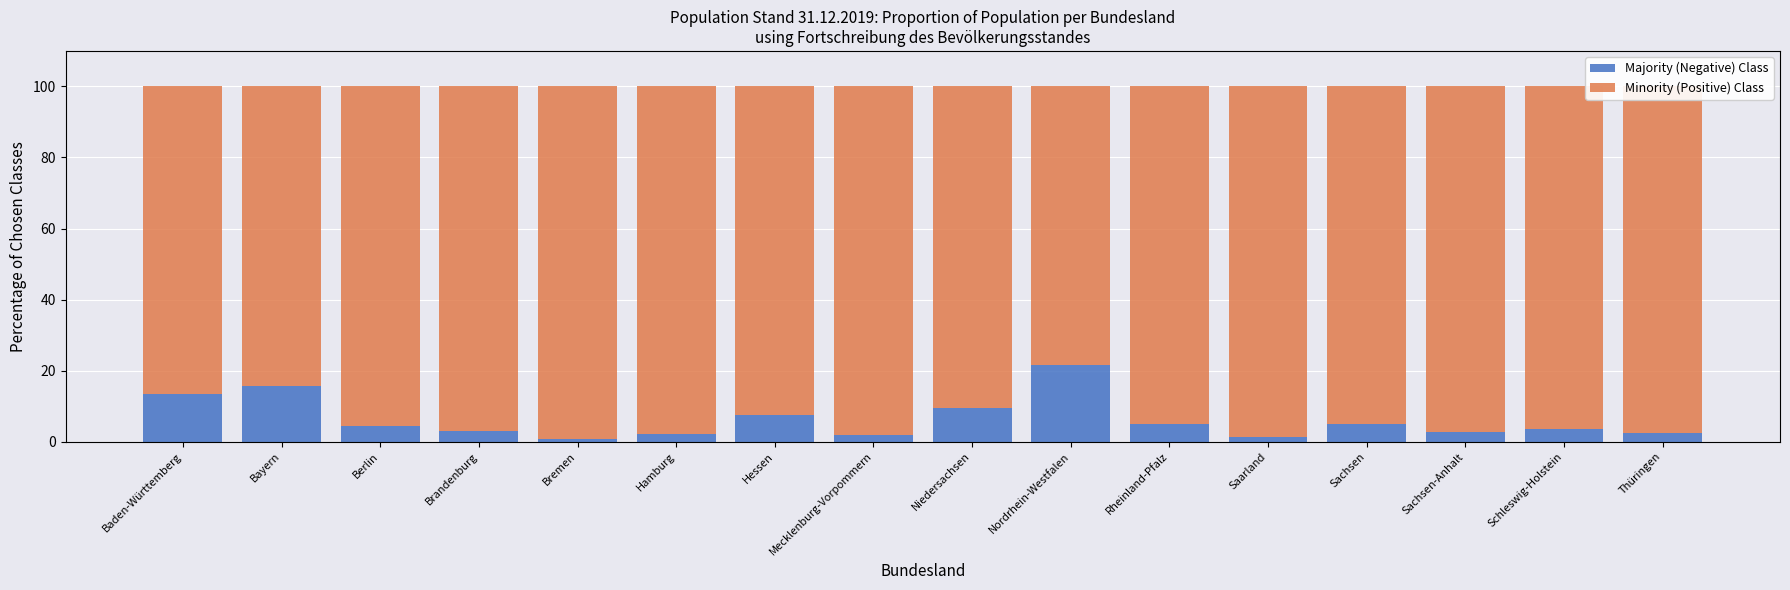

What is the total value across all series at Rheinland-Pfalz?

100.0